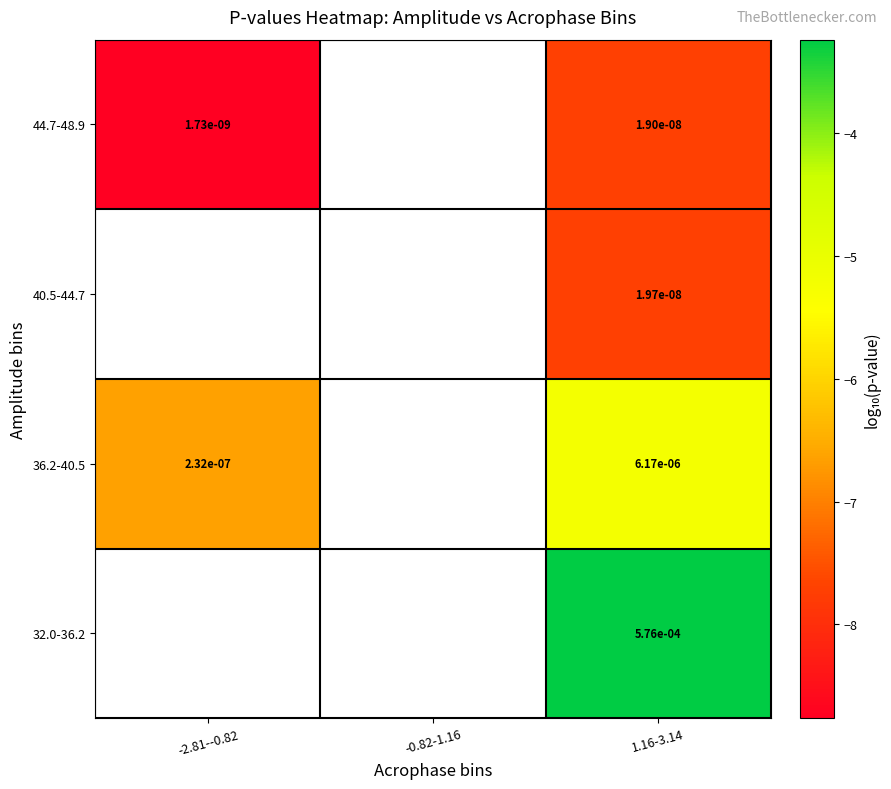

How many categories are shown in the chart?

3